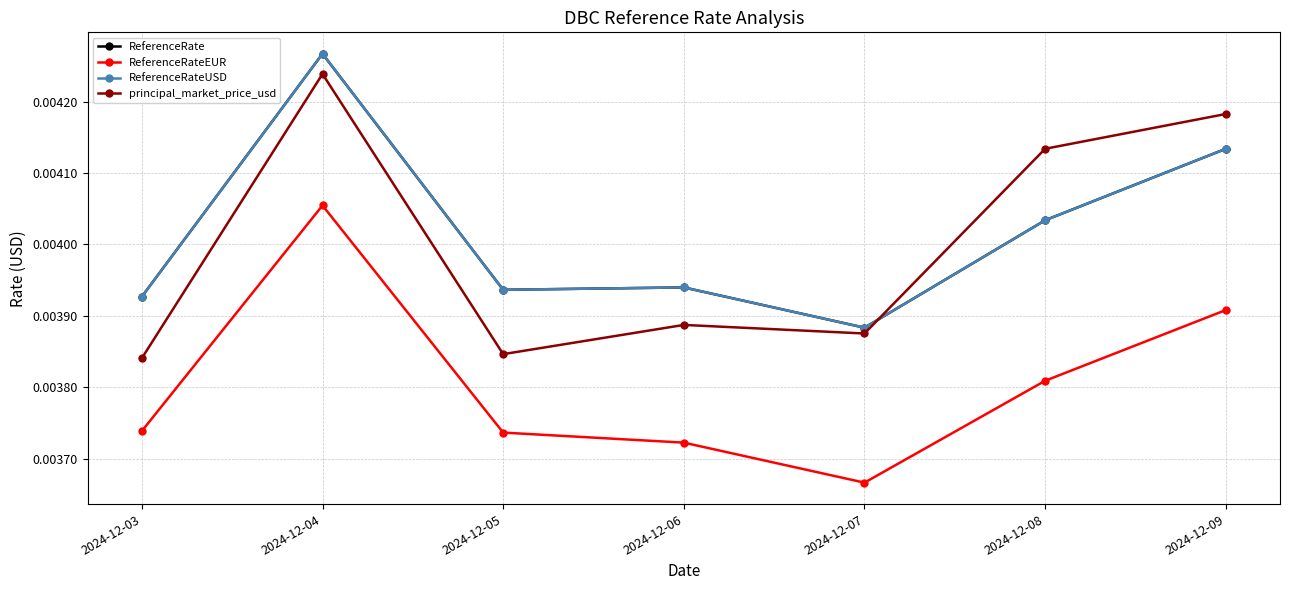

Is the value of ReferenceRate at 2024-12-09 greater than the value of principal_market_price_usd at 2024-12-05?

Yes